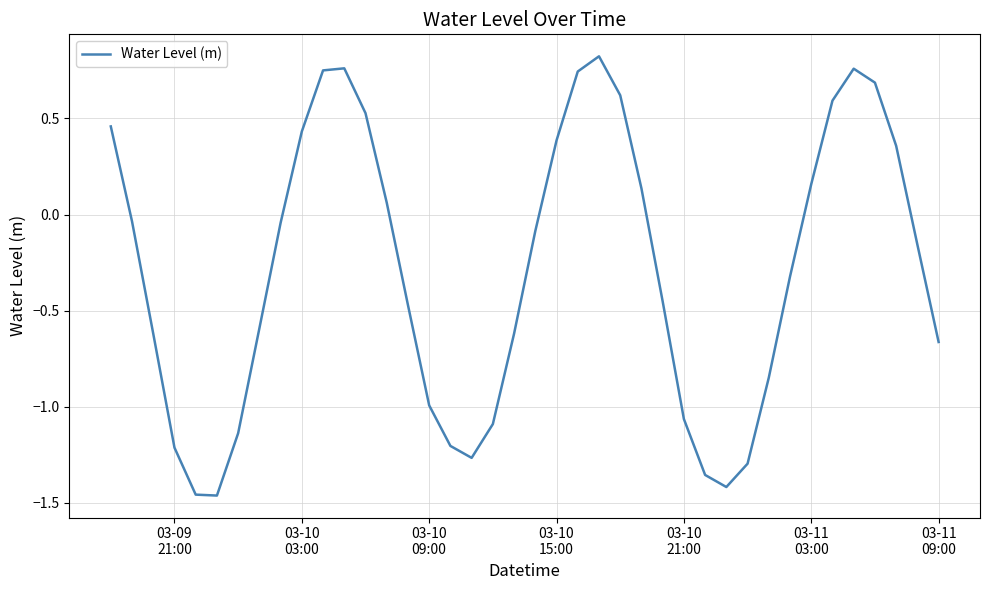

What is the difference between the maximum and minimum values?

2.3